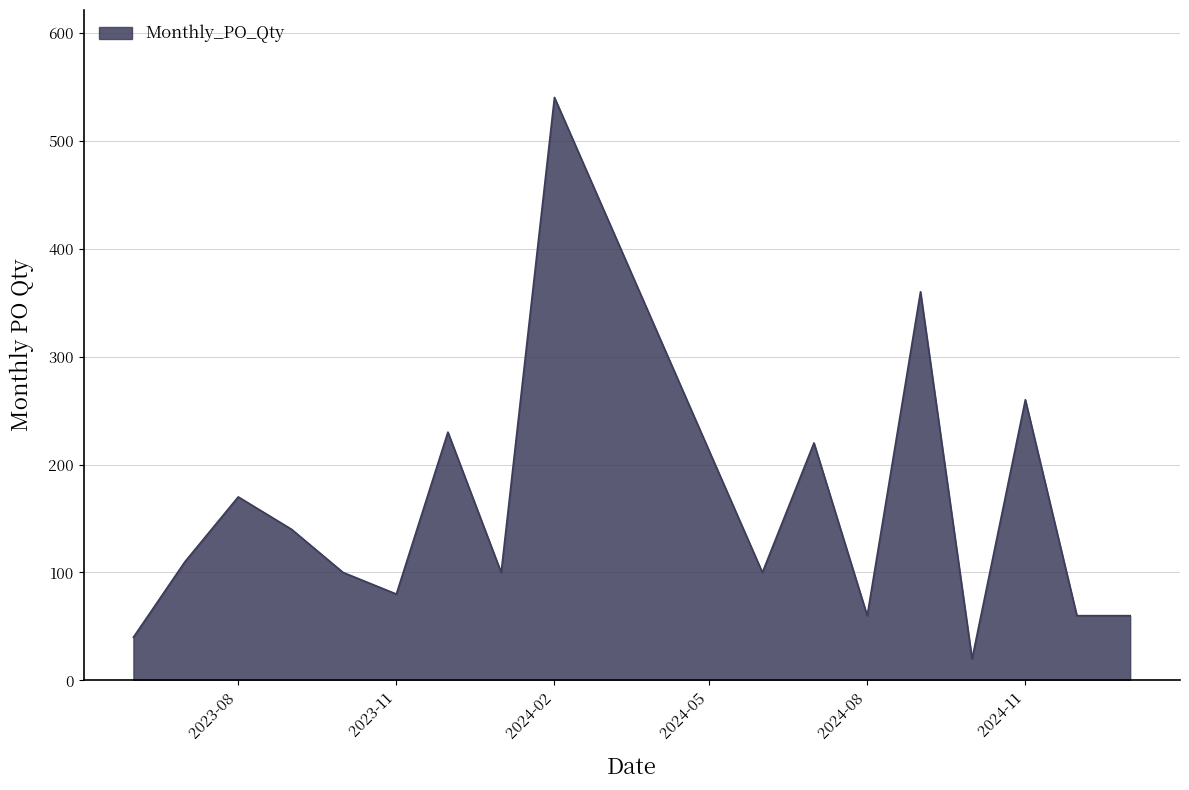

What is the difference between the maximum and minimum values?

520